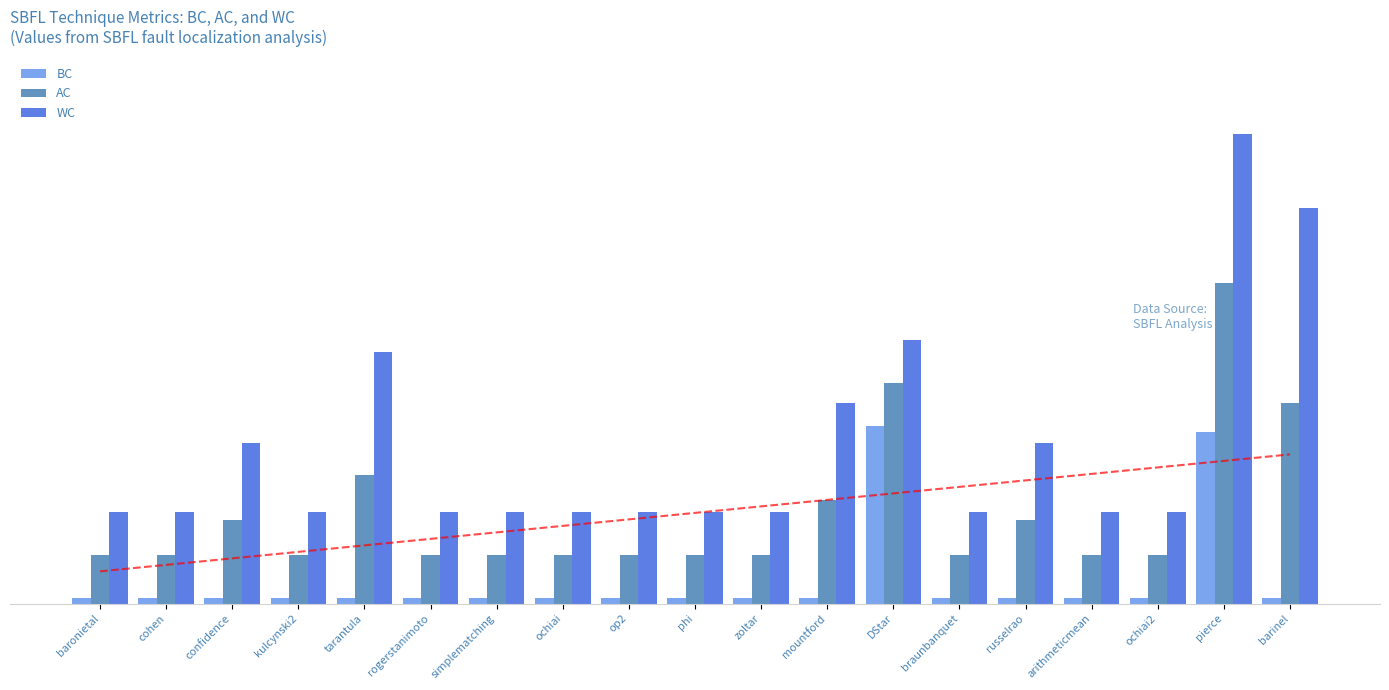

Rank the series by their average value, from lowest to highest.

BC, AC, WC